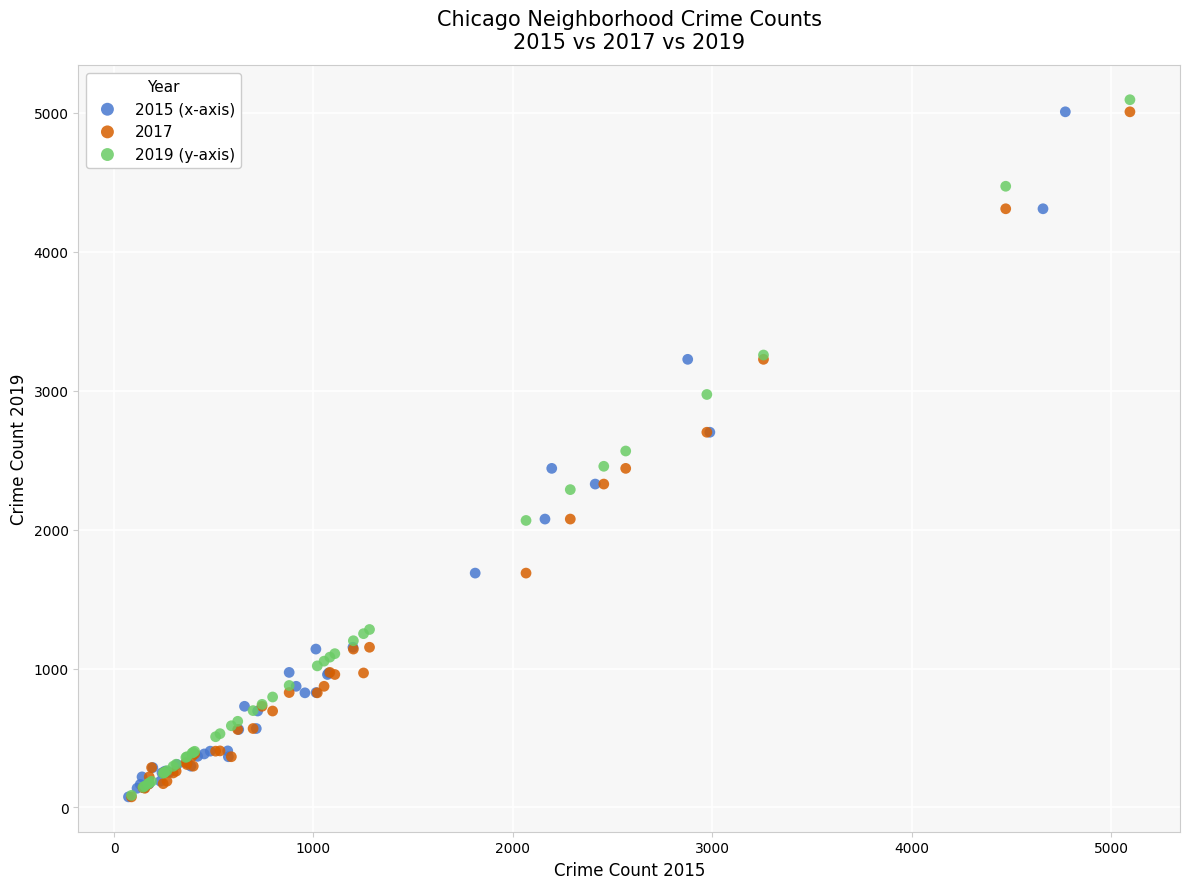

Which series has the largest Y range (max minus min)?

2019 (y-axis)